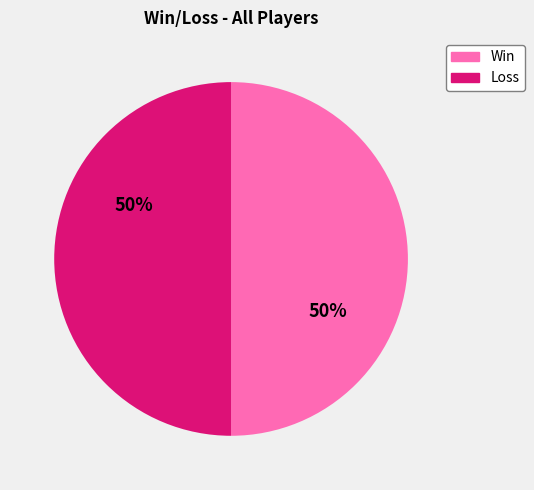

To the nearest percent, what is the difference between the largest and smallest slice percentages?

0%